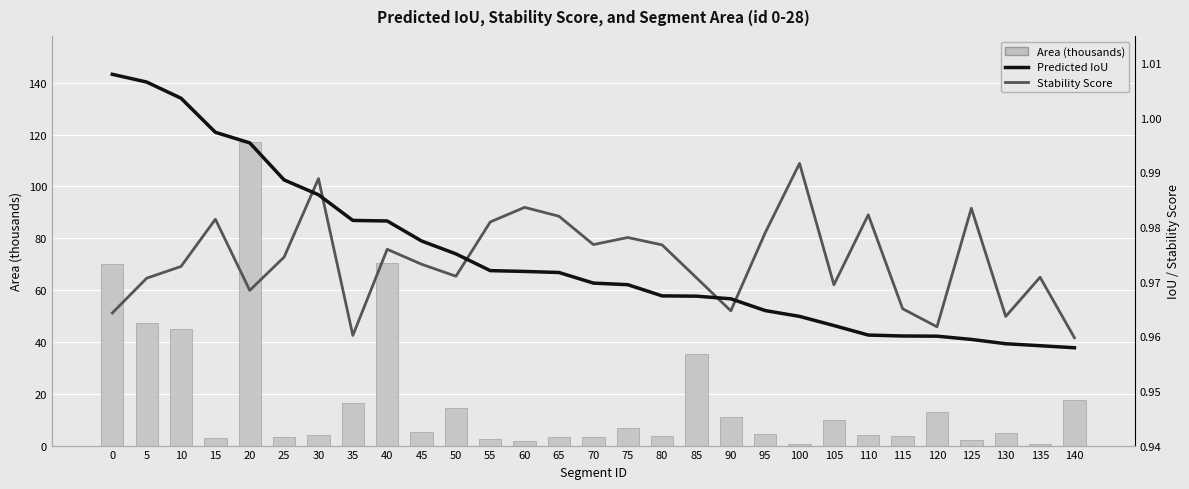

Which series has the largest total across all categories?

Area (thousands)